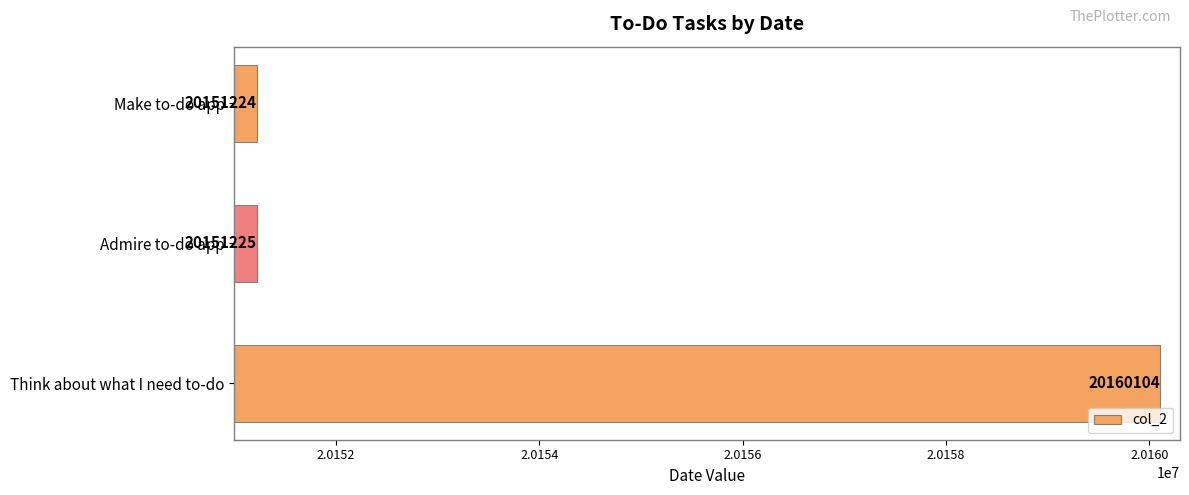

What is the label of the 2nd bar from the bottom?

Admire to-do app